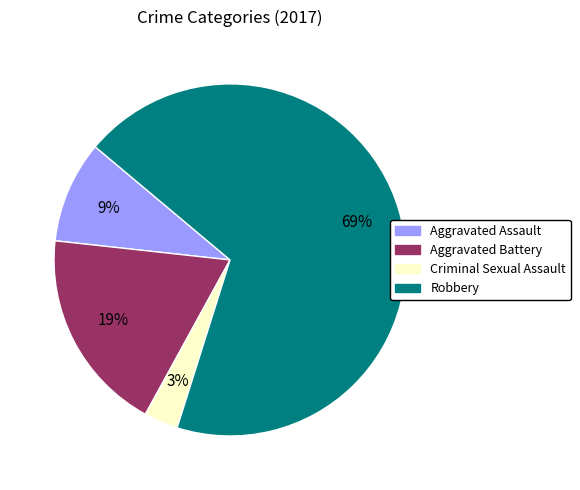

To the nearest percent, what portion does Robbery represent?

69%